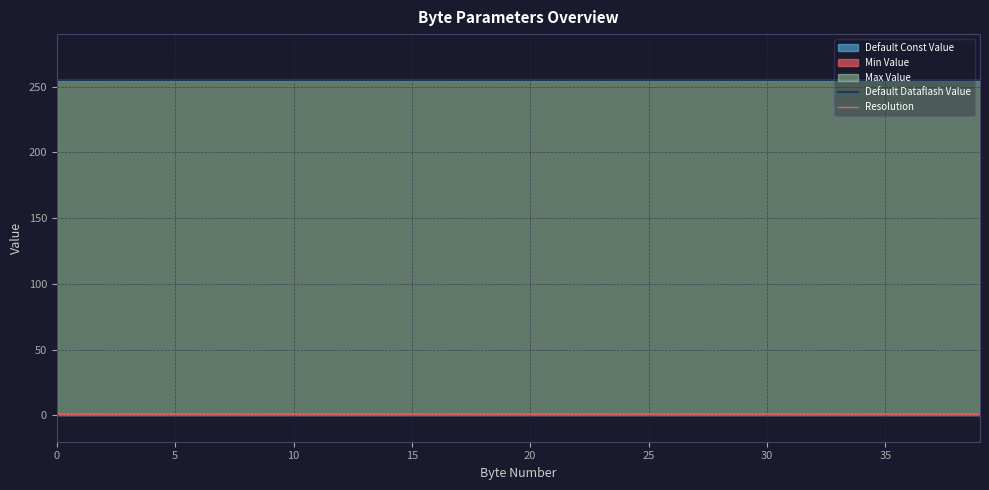

Does the chart have visible grid lines?

Yes